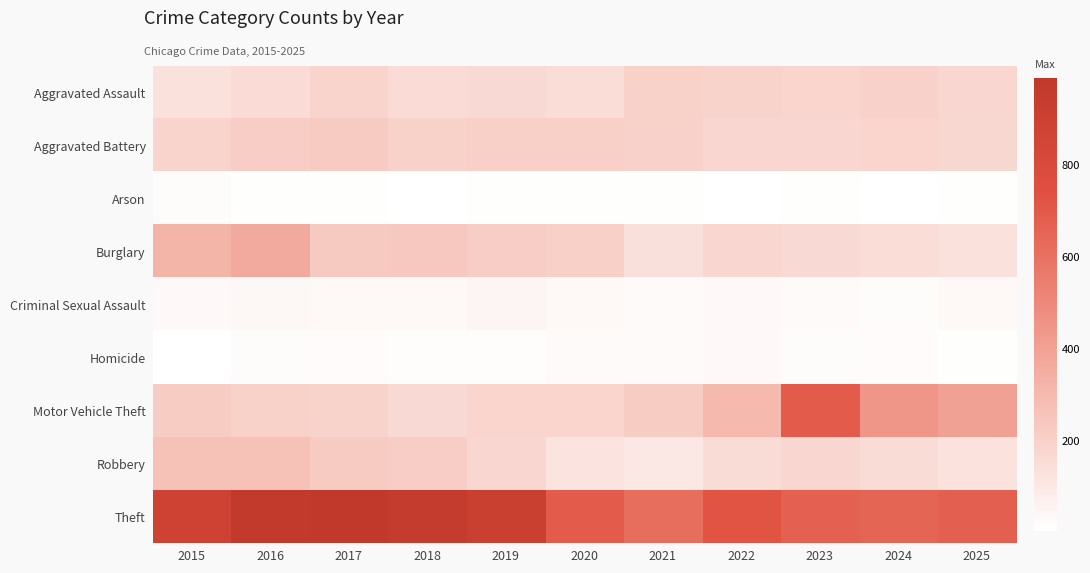

Rank the series by their maximum value, from lowest to highest.

Arson, Homicide, Criminal Sexual Assault, Aggravated Assault, Aggravated Battery, Robbery, Burglary, Motor Vehicle Theft, Theft